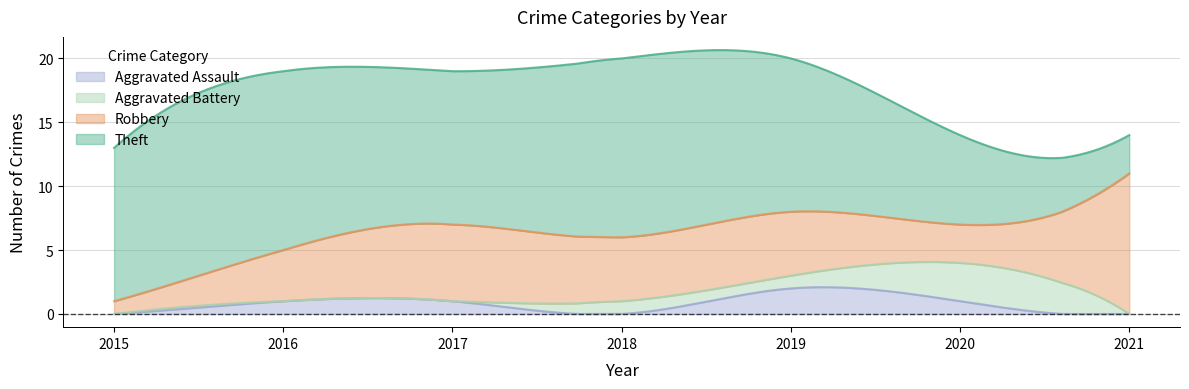

What is the highest value of the Aggravated Assault series?

2.1